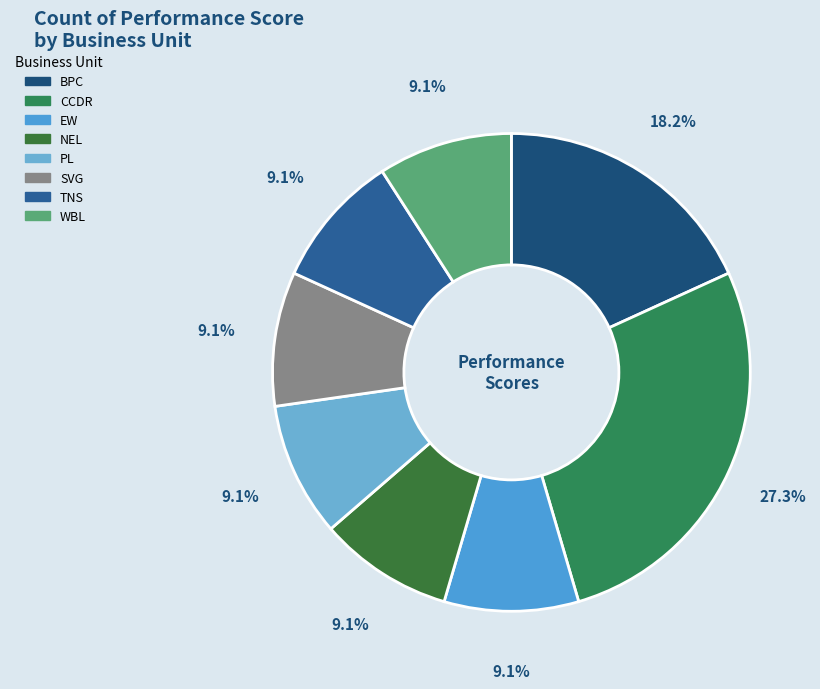

How many segments does this pie chart have?

8